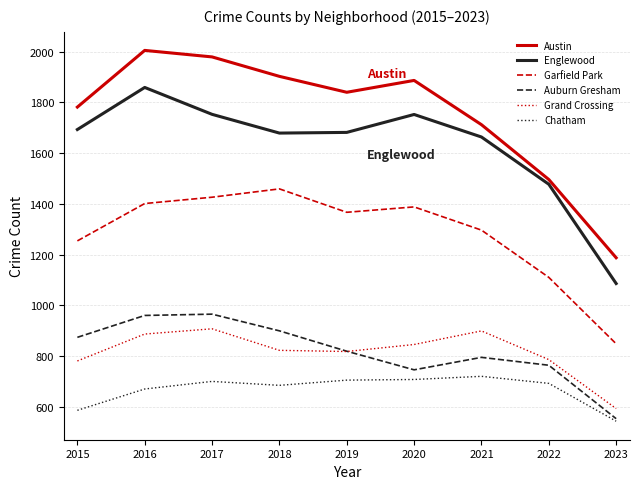

Which series has the widest spread of values?

Austin